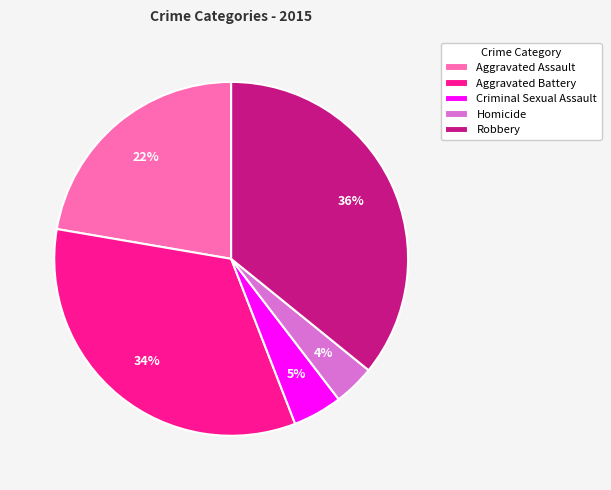

Between Robbery and Homicide, which is larger?

Robbery